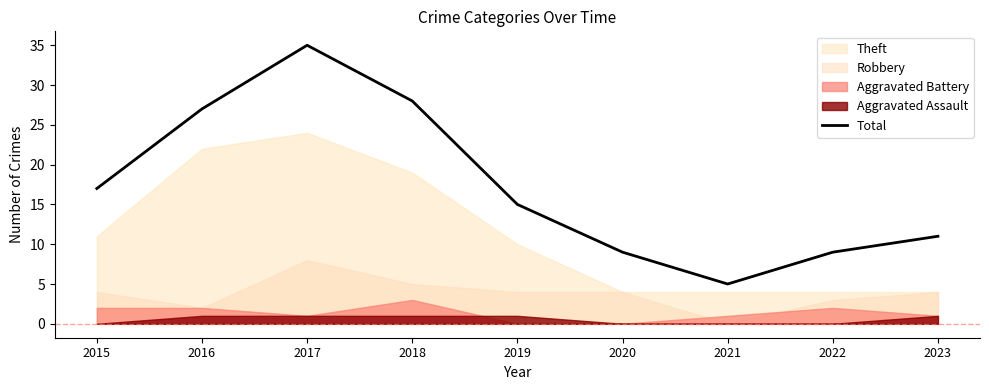

What is the maximum value shown in the chart?

35